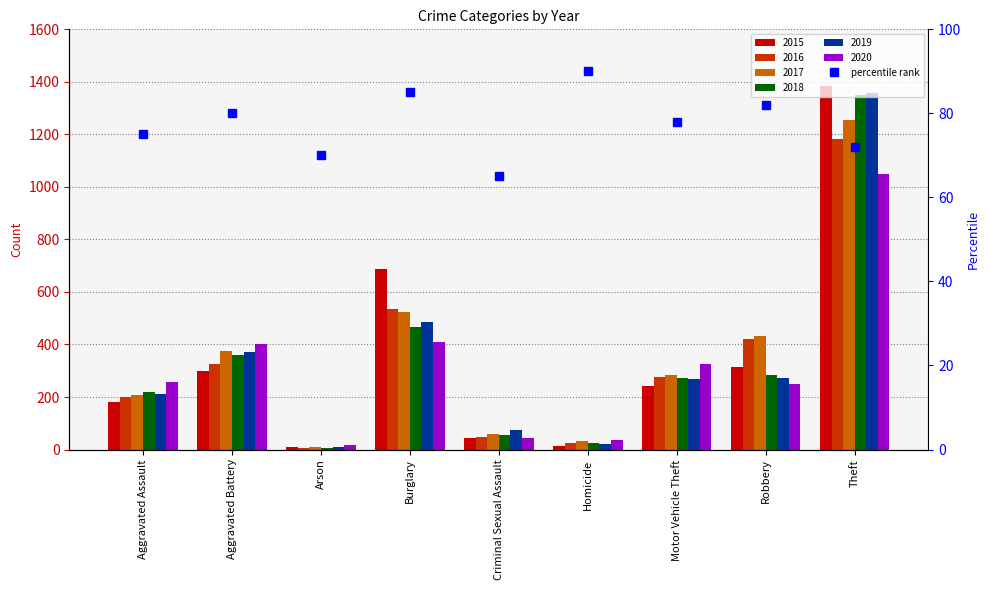

What is the difference between the second highest and second lowest values?

15